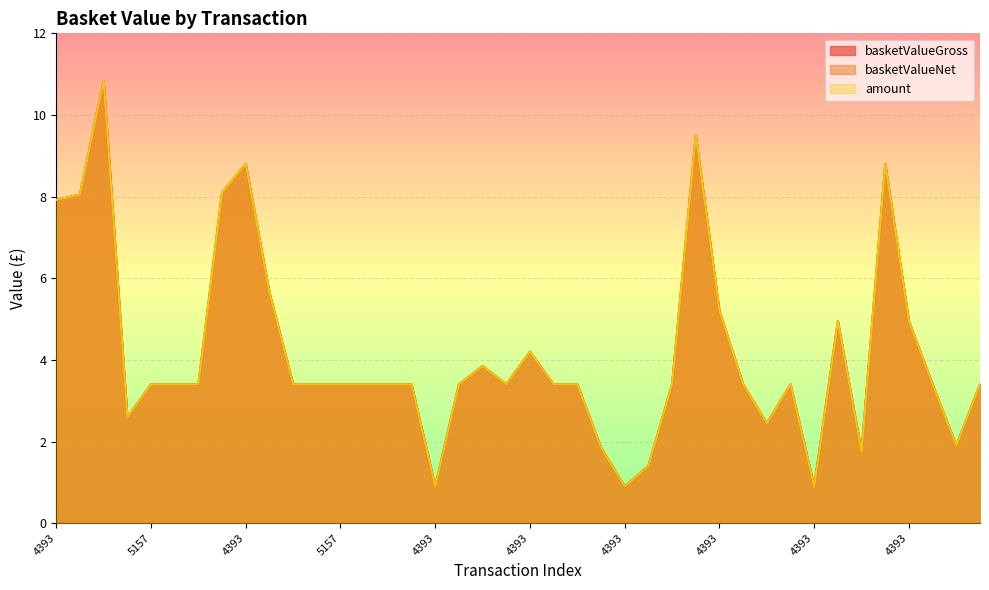

The basketValueNet series shows 1.3 at 4393. True or false?

False